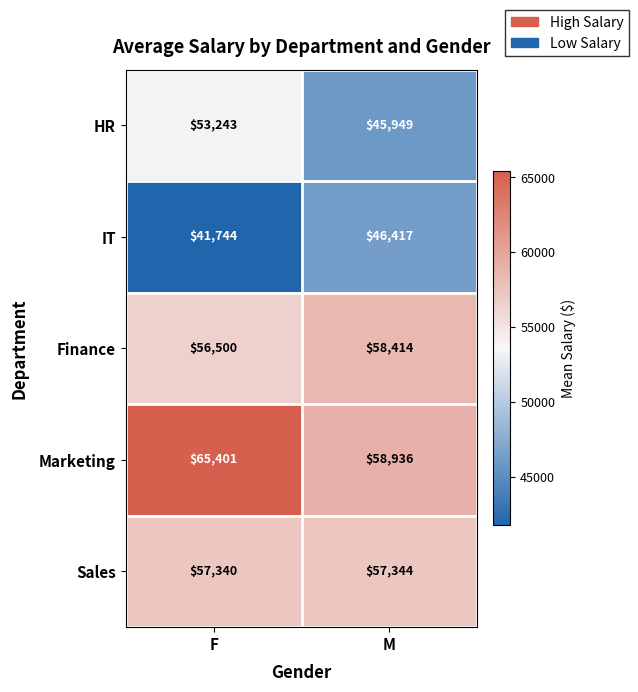

Reading left to right, list all the values displayed in this chart.

HR: 53243	45949
IT: 41744	46417
Finance: 56500	58414
Marketing: 65401	58936
Sales: 57340	57344